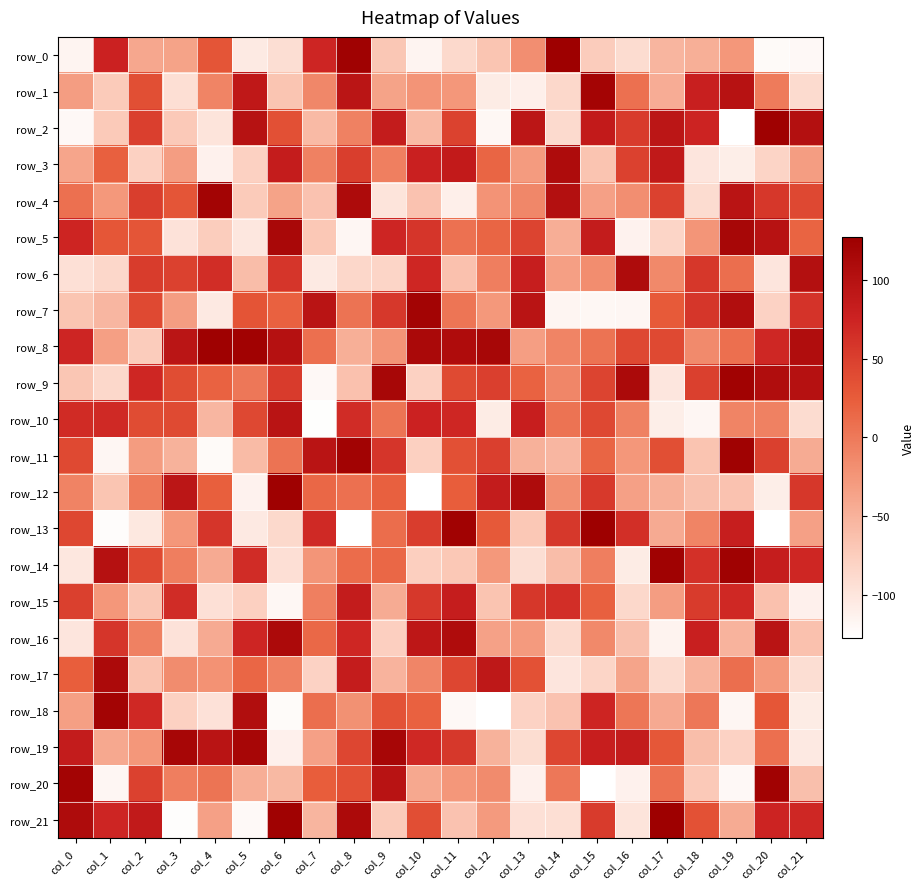

At which category is the sum across all series the highest?

col_8